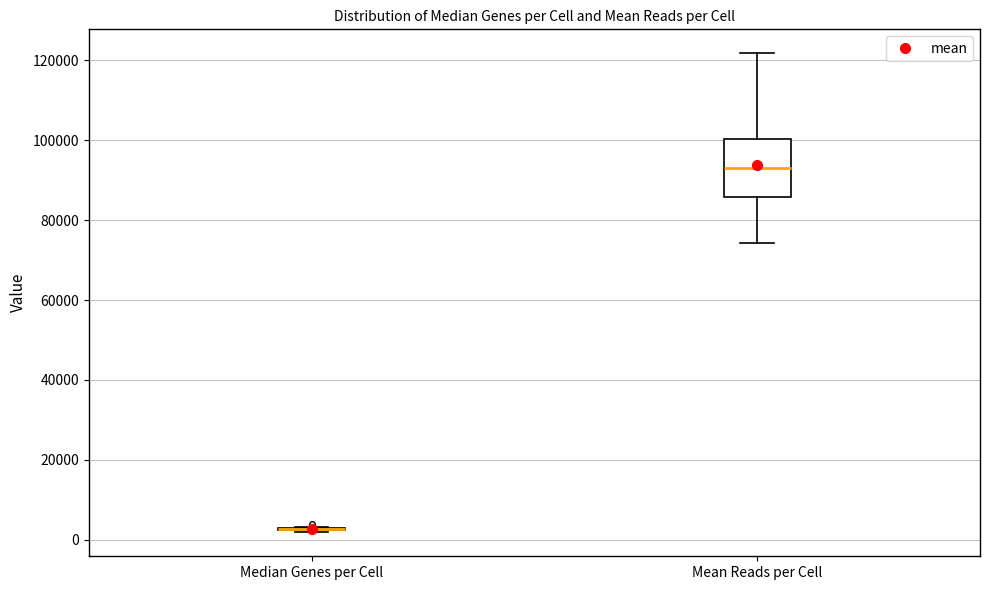

Reading left to right, read every box against the y-axis: the position of its median line, the range the box covers, and the ends of its whiskers. The values are not printed on the chart, so give them approximately, as read against the axis.

Median Genes per Cell: box collapsed to a line at 2000, whiskers 2000 to 4000
Mean Reads per Cell: median 94000, box 86000 to 100000, whiskers 74000 to 122000